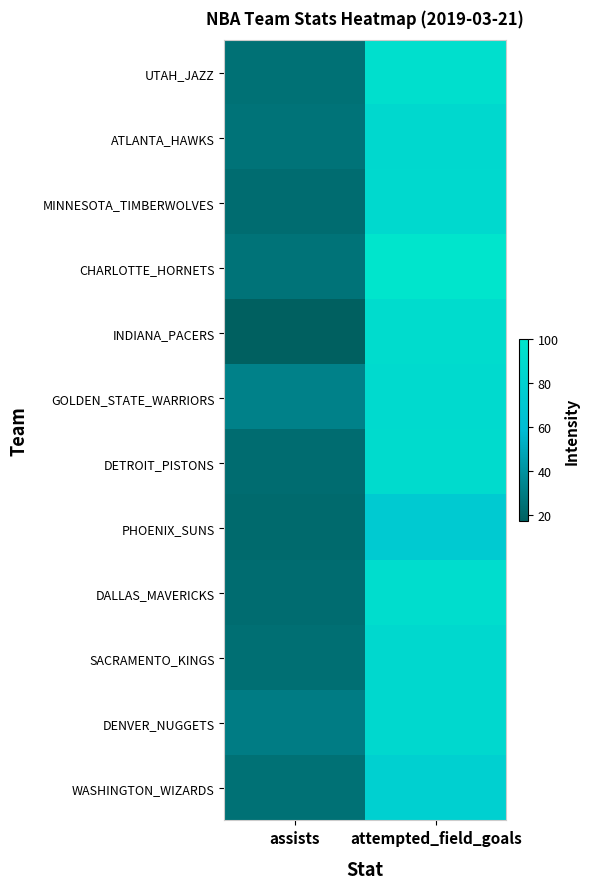

Count the number of categories in the chart.

2